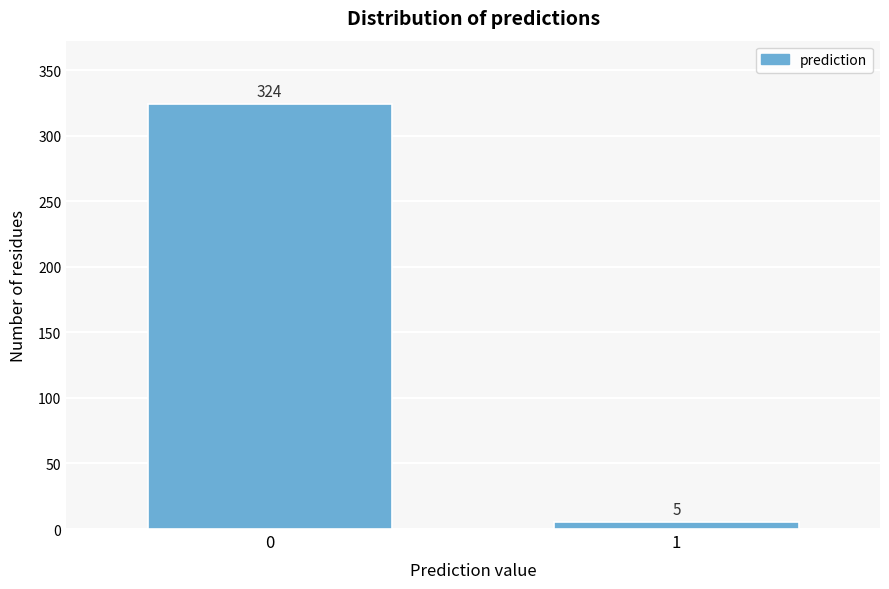

Reading right to left, extract all data points from this chart.

5	324